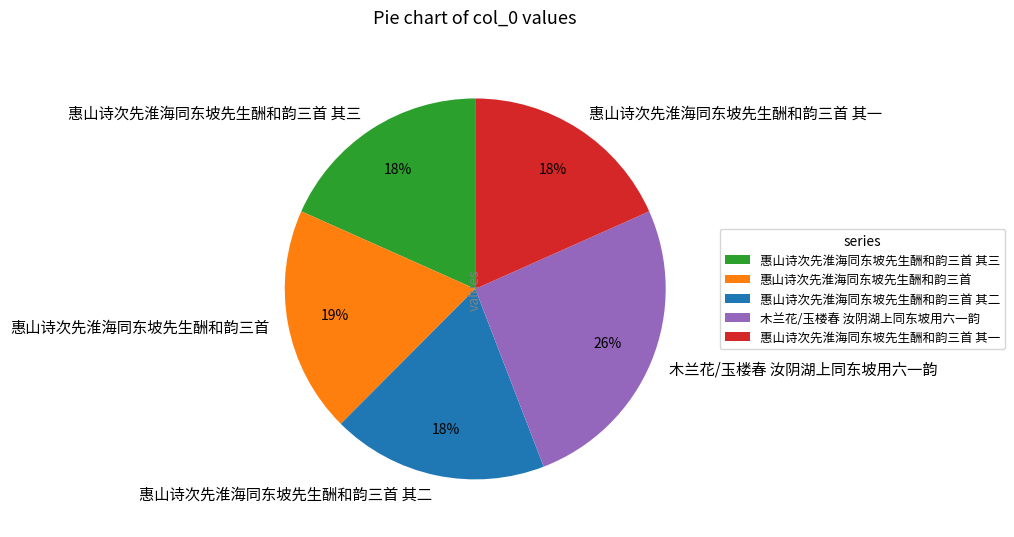

How many segments does this pie chart have?

5